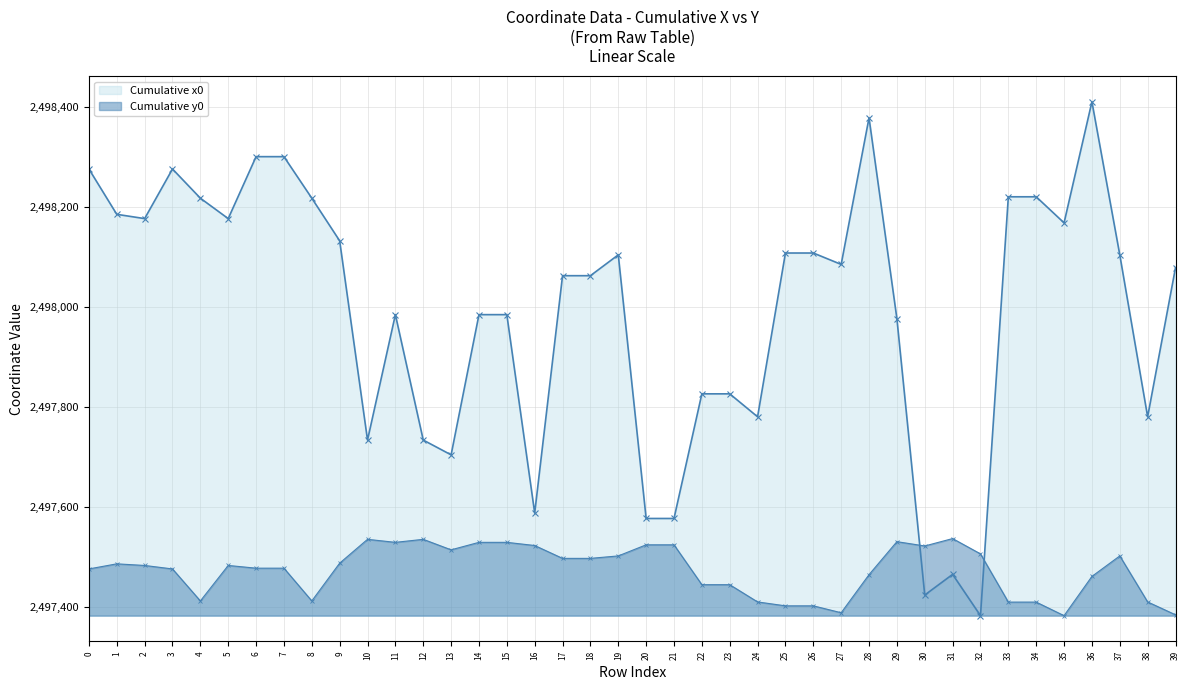

Reading right to left, what are all the values shown in this chart?

Cumulative x0: 2498078.2	2497779.9	2498103.9	2498410.2	2498167.9	2498220.1	2498220.1	2497382.0	2497464.6	2497423.2	2497976.4	2498378.1	2498084.8	2498107.6	2498107.6	2497779.9	2497825.8	2497825.8	2497576.4	2497576.4	2498103.9	2498062.2	2498062.2	2497587.3	2497984.3	2497984.3	2497703.7	2497733.3	2497984.3	2497733.3	2498132.0	2498217.3	2498300.4	2498300.4	2498176.5	2498217.3	2498275.7	2498176.5	2498185.0	2498275.7
Cumulative y0: 2497383.7	2497409.4	2497501.5	2497460.5	2497382.0	2497409.1	2497409.1	2497505.6	2497536.2	2497521.4	2497530.0	2497464.0	2497387.8	2497401.6	2497401.6	2497409.4	2497443.9	2497443.9	2497523.7	2497523.7	2497501.5	2497496.6	2497496.6	2497522.3	2497528.7	2497528.7	2497513.7	2497534.7	2497528.7	2497534.7	2497487.0	2497411.4	2497477.0	2497477.0	2497482.4	2497411.4	2497475.5	2497482.4	2497485.7	2497475.5